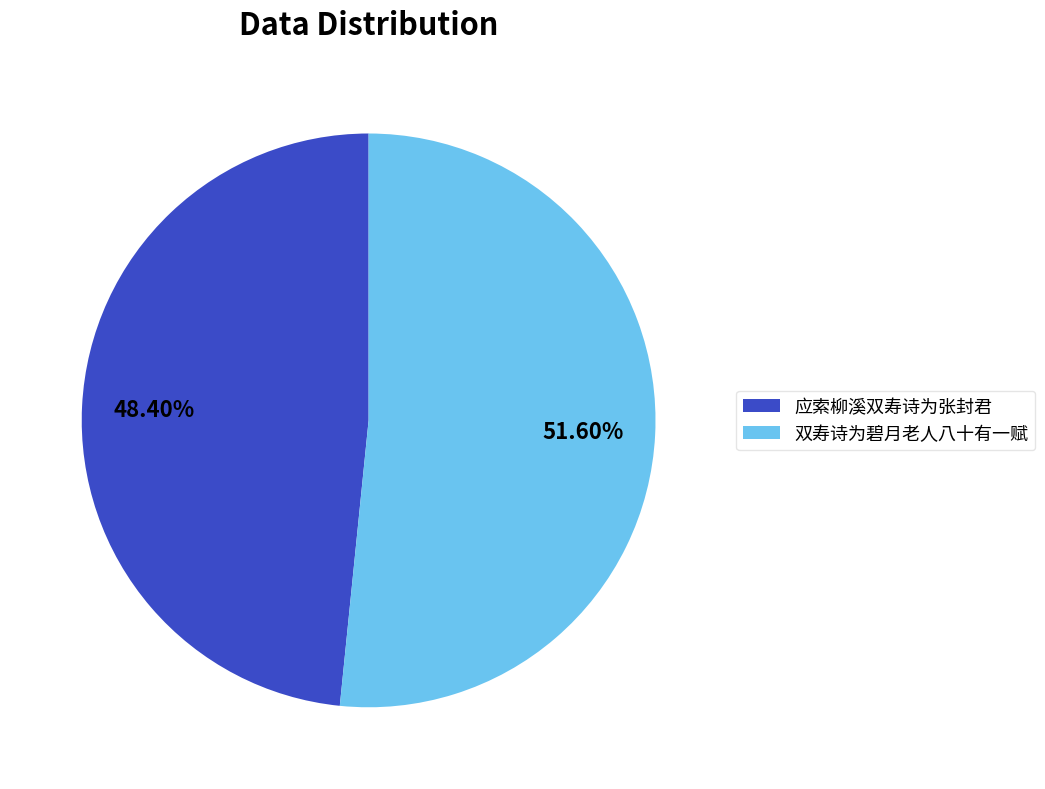

Which category has the biggest portion of the pie?

双寿诗为碧月老人八十有一赋